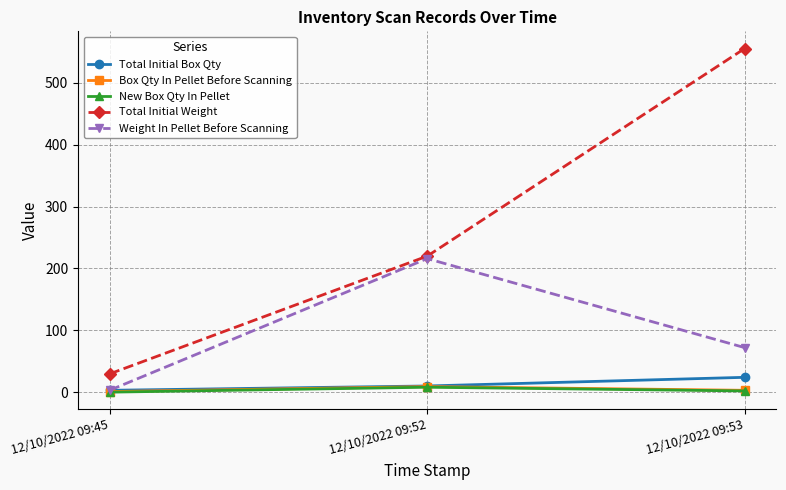

True or false: Total Initial Box Qty has a value of 3.0 at 12/10/2022 09:45.

True